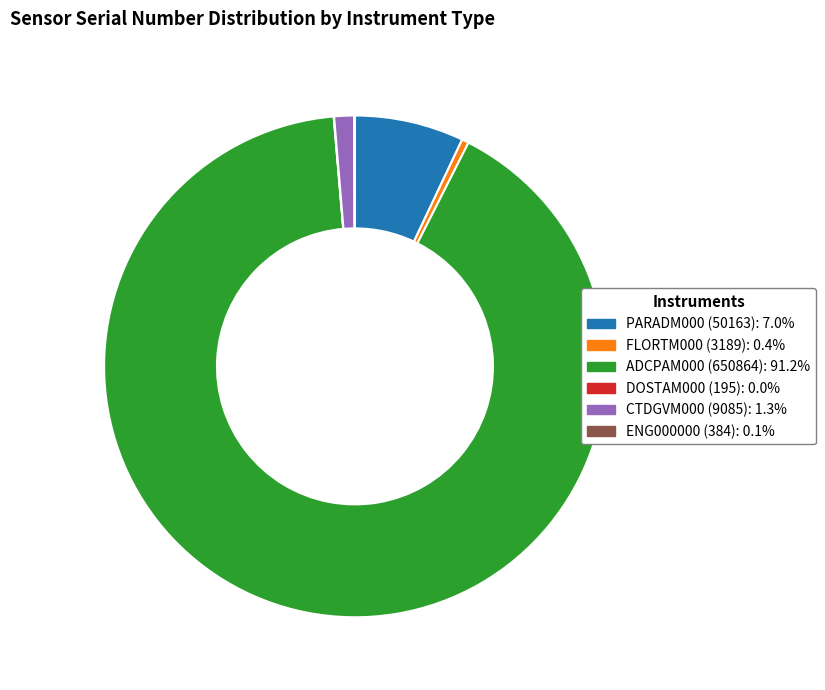

What is the largest slice in the pie chart?

ADCPAM000 (650864)